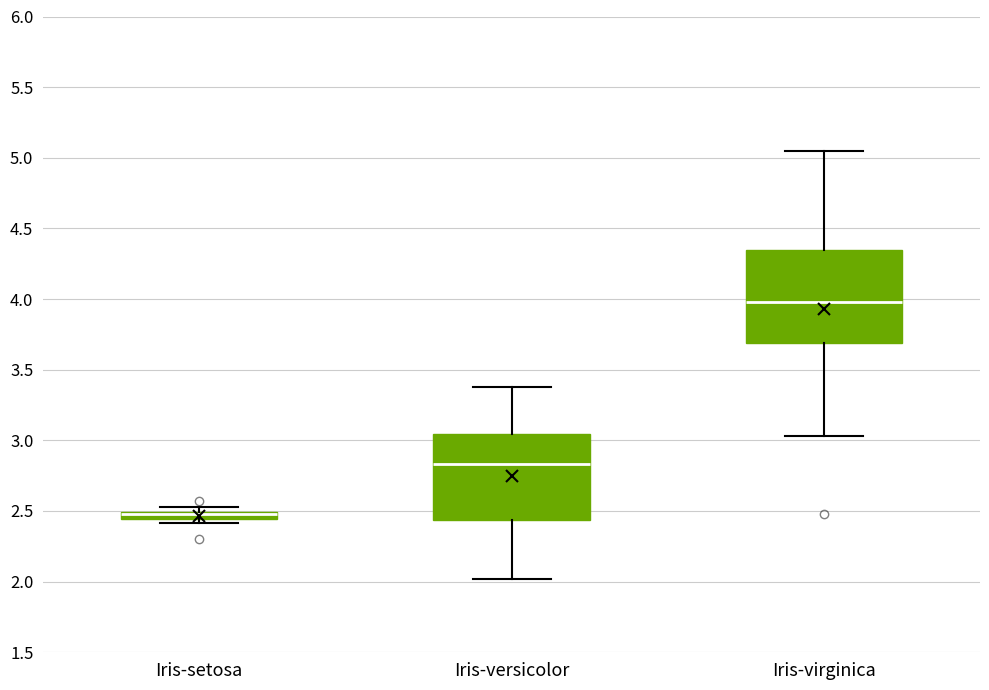

Comparing the boxes themselves (not the whiskers), which one is the tallest?

Iris-virginica